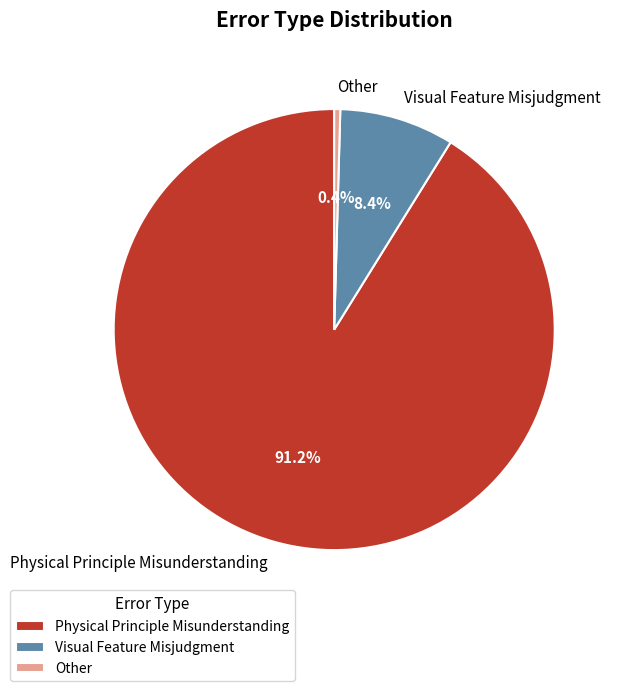

Which has a higher value, Visual Feature Misjudgment or Physical Principle Misunderstanding?

Physical Principle Misunderstanding